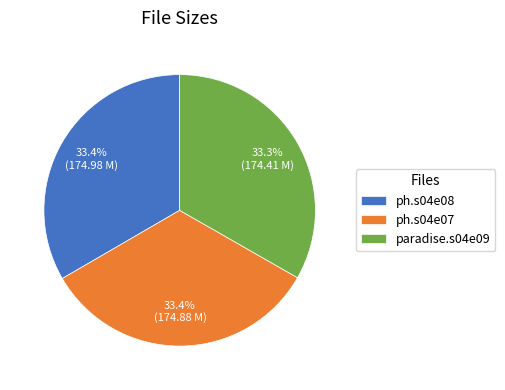

What is the ratio of the value at ph.s04e08 to the value at paradise.s04e09?

1.0